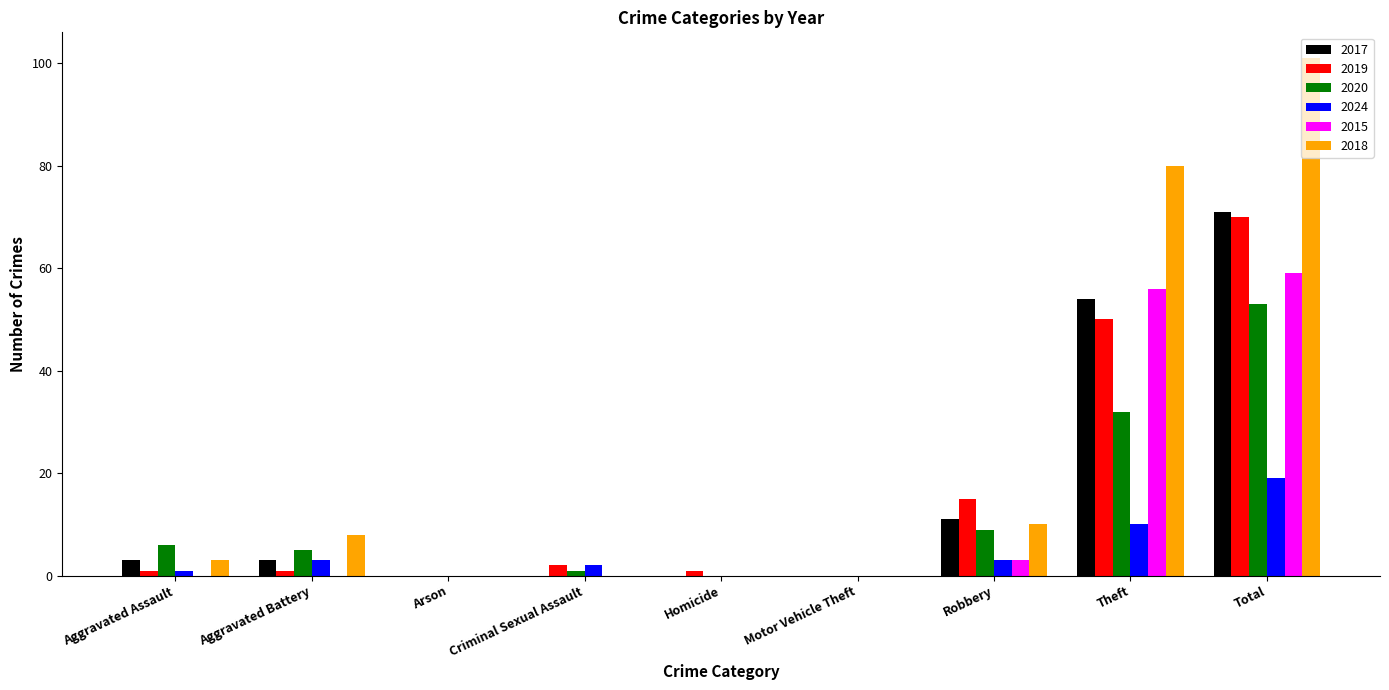

Is the value of 2024 at Criminal Sexual Assault greater than the value of 2019 at Robbery?

No